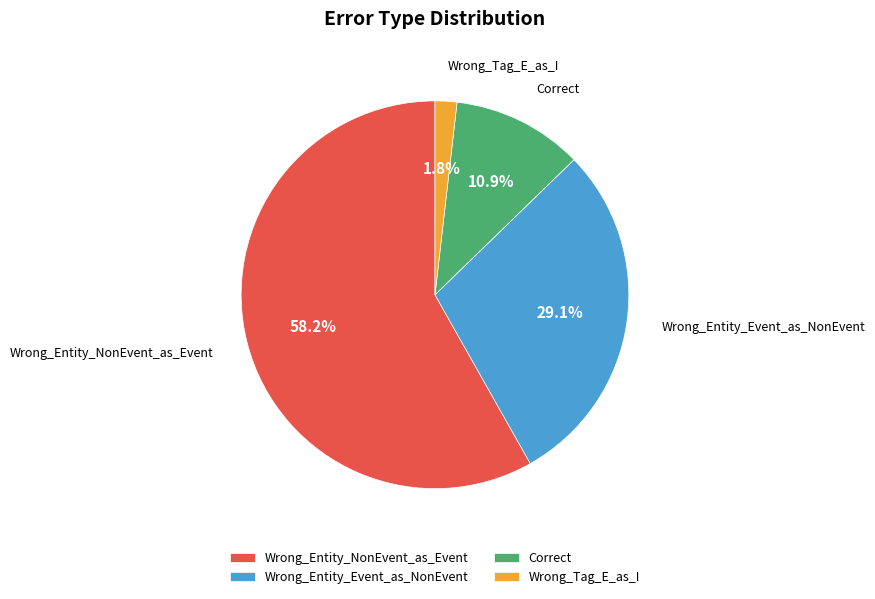

To the nearest percent, what percentage of the pie is Wrong_Tag_E_as_I?

2%